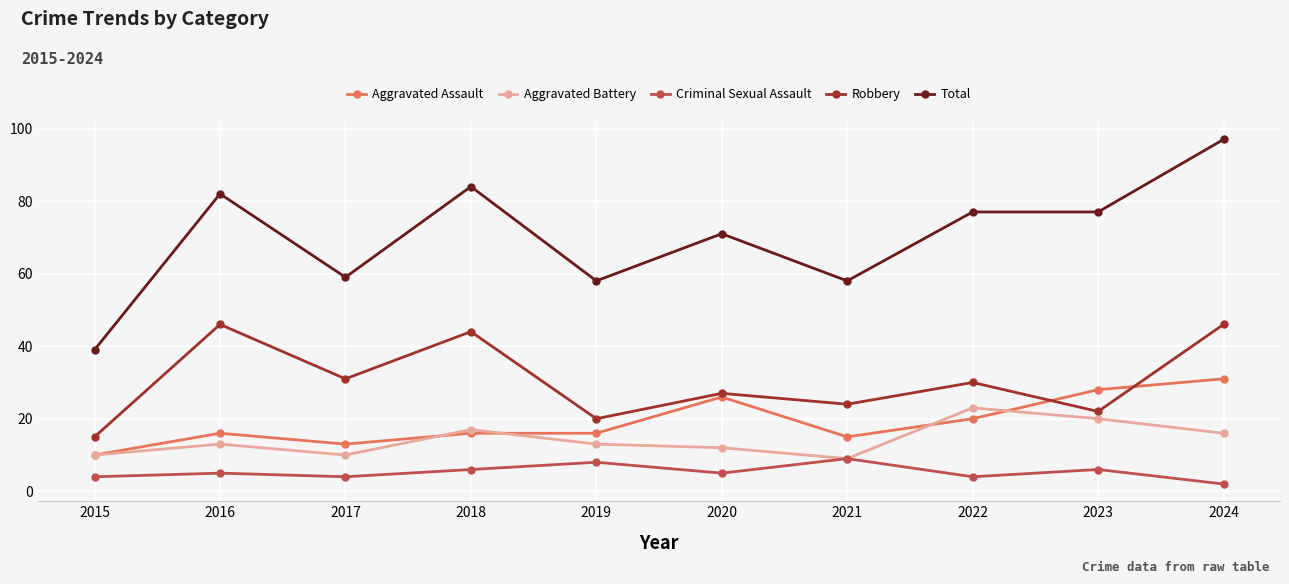

How many series are shown in this chart?

5